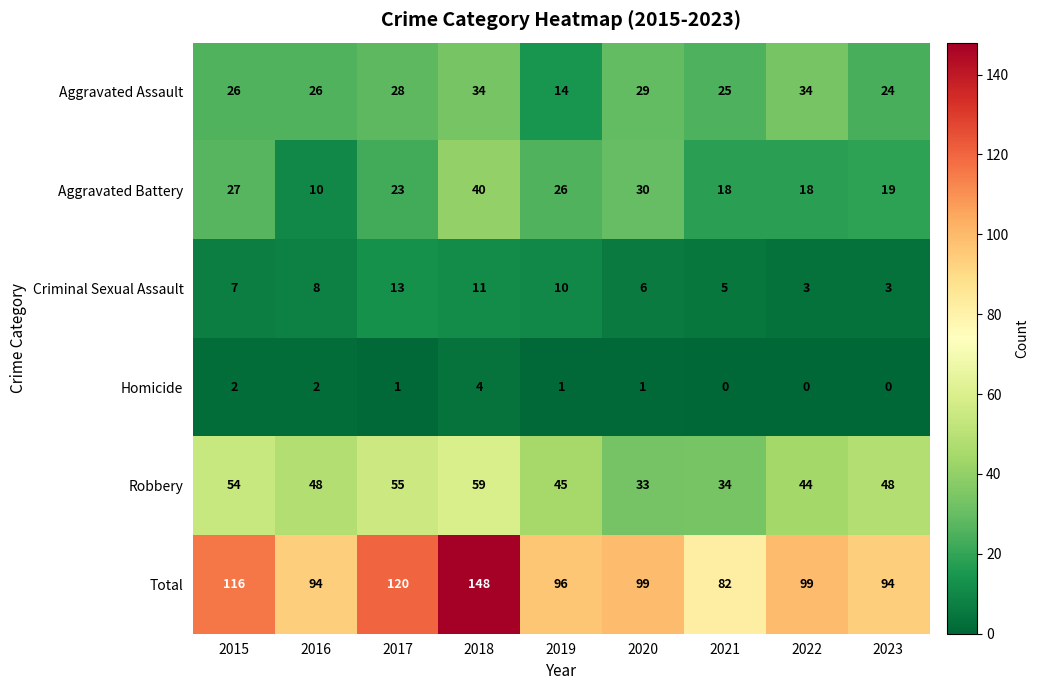

At which label is Aggravated Battery closest to 25?

2019